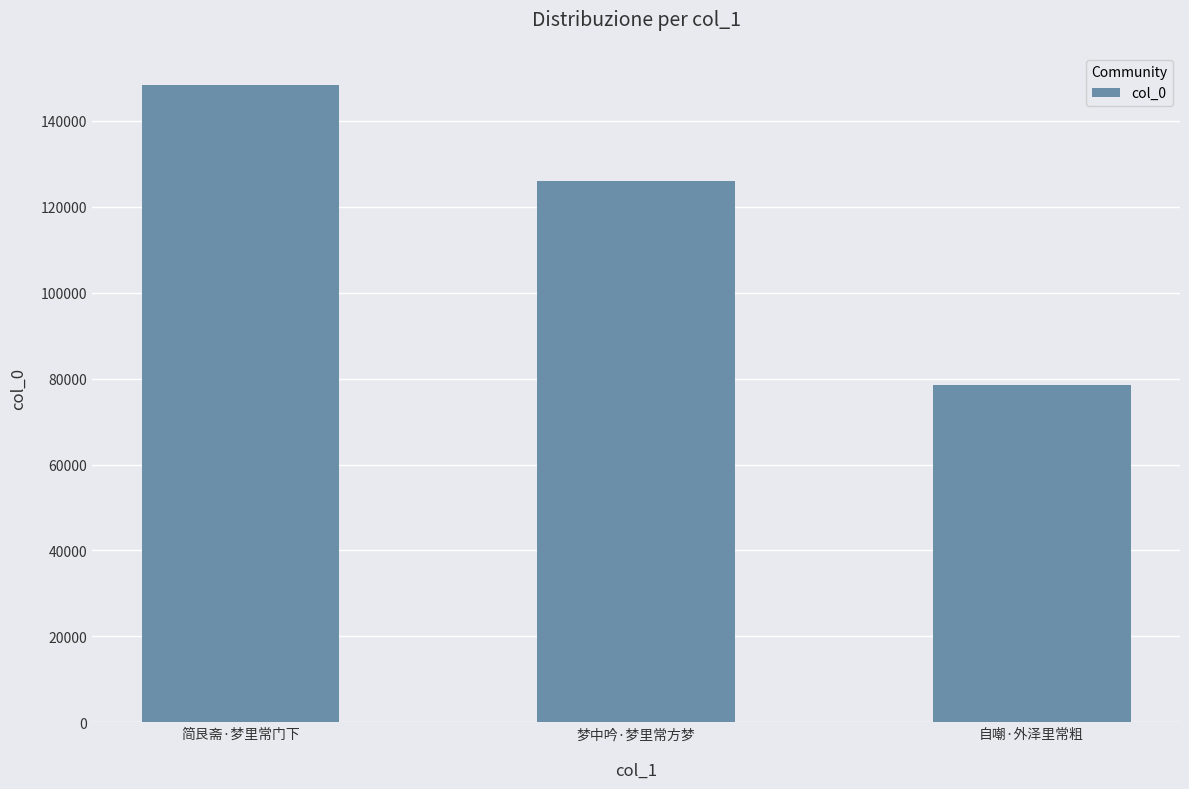

List the labels in order of value, largest first.

简艮斋·梦里常门下, 梦中吟·梦里常方梦, 自嘲·外泽里常粗